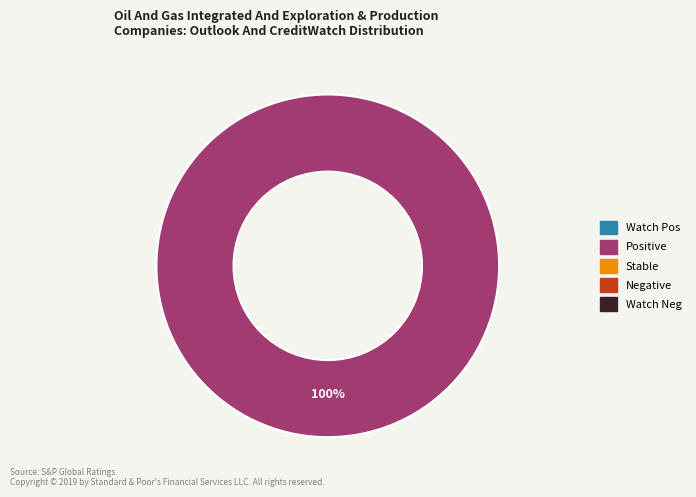

Is there a majority slice in this chart?

Yes